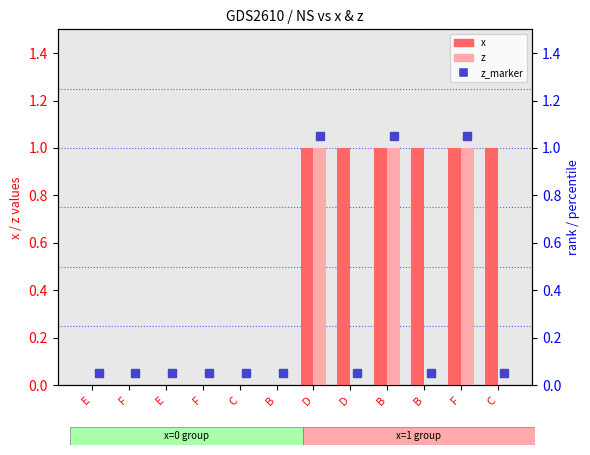

Which category has the highest value in the x series?

D